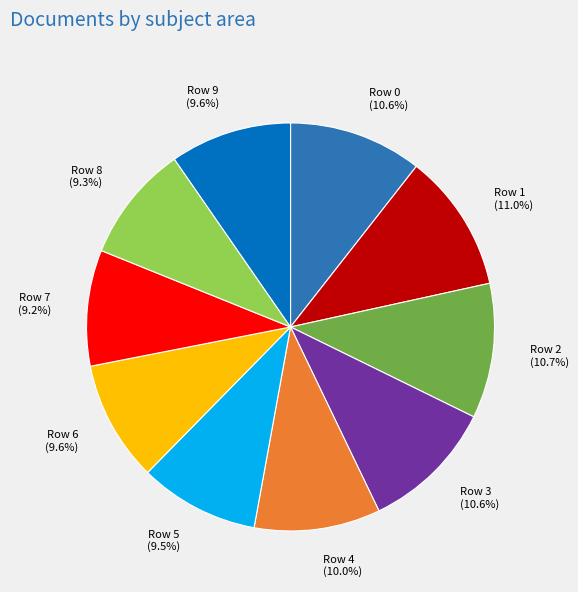

How many slices are in this pie chart?

10